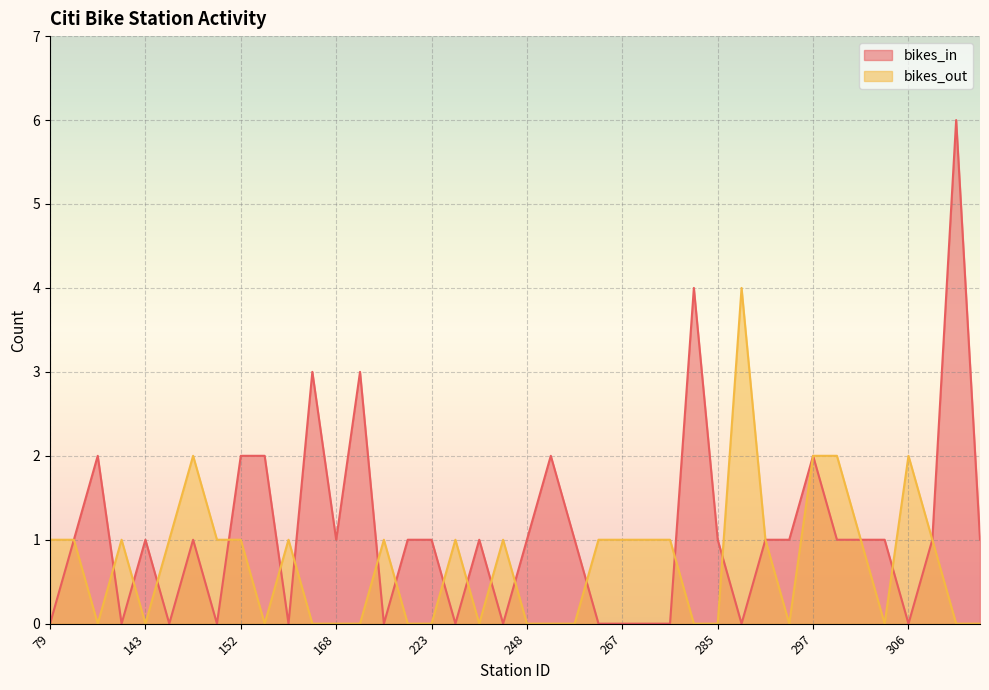

What are all the series names shown in the legend?

bikes_in, bikes_out